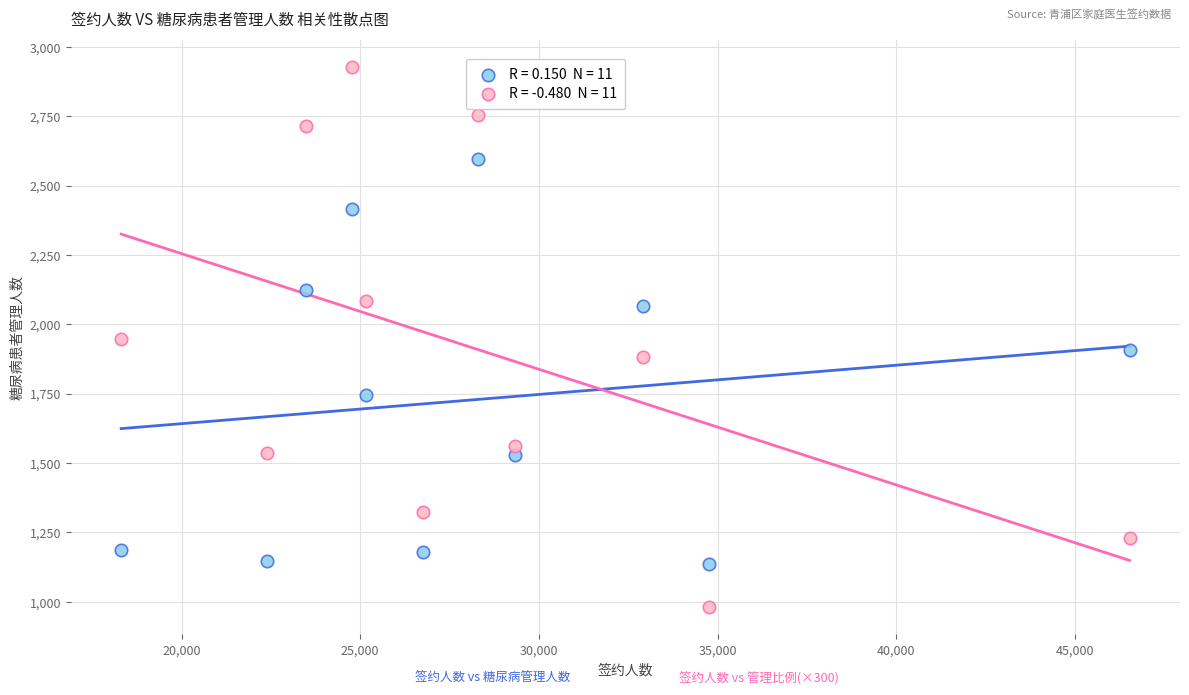

Across all data points, what is the range of Y values (max minus min)?

1946.7